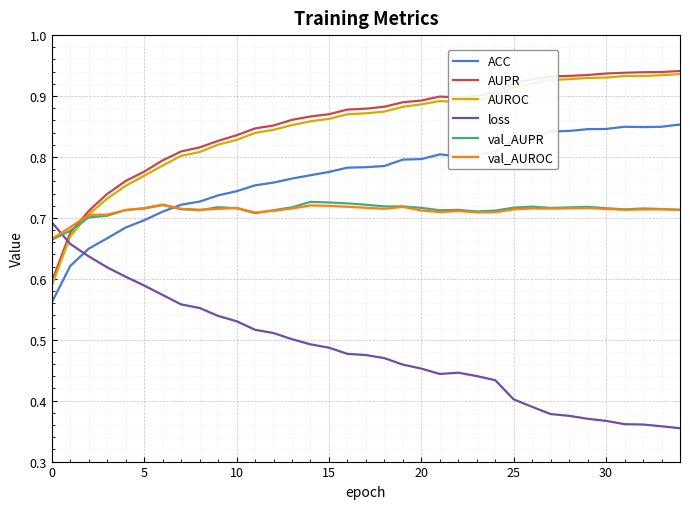

After their last crossing, which series has the higher values: AUPR or loss?

AUPR